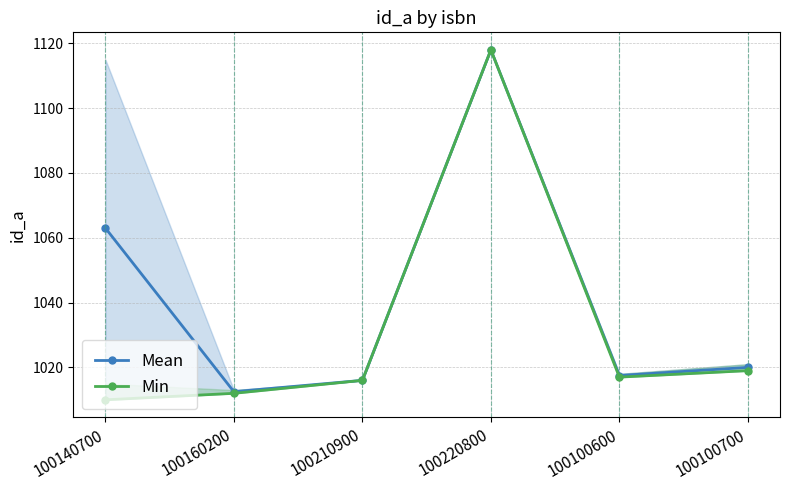

Which category has the lowest value in the Mean series?

100160200